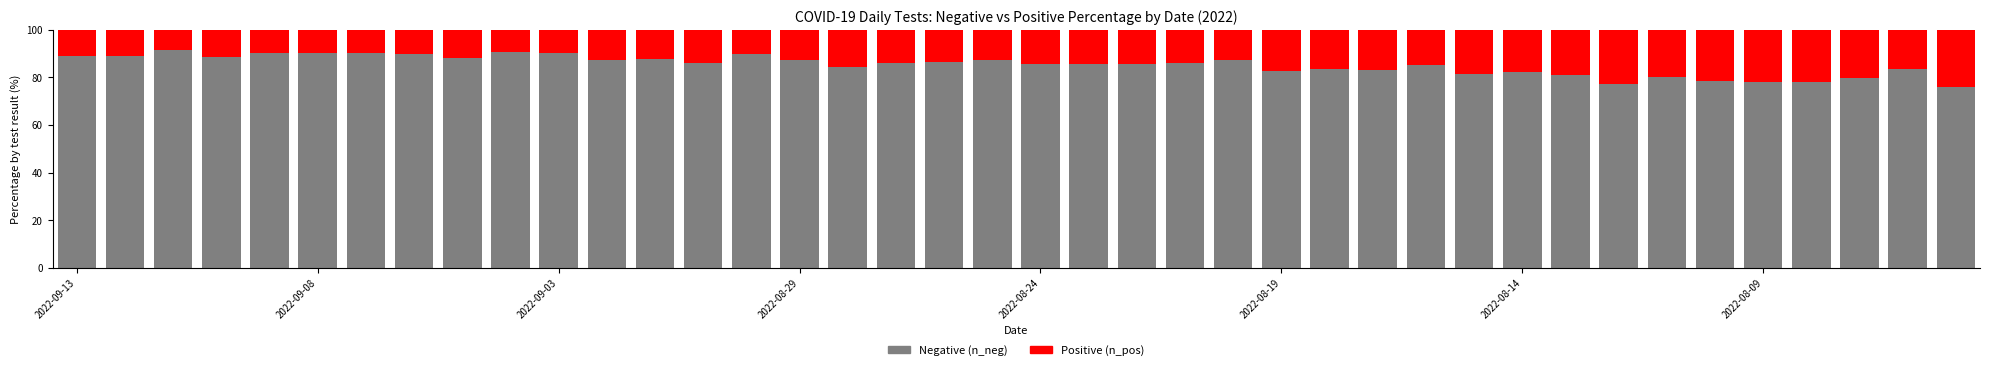

What is the difference between the second highest and second lowest values in the Negative (n_neg) series?

13.4